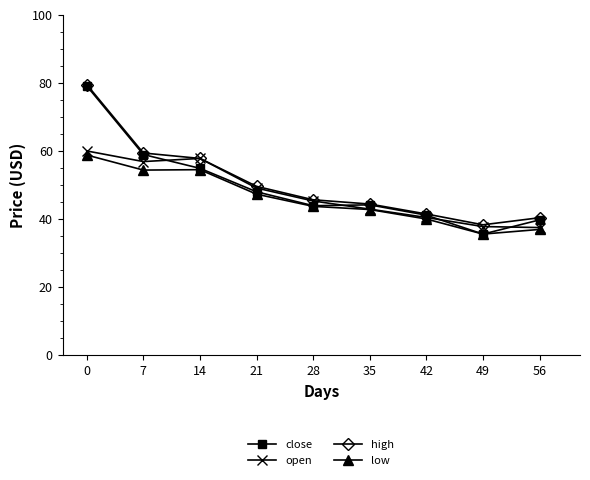

Which series has the largest range (max minus min)?

close